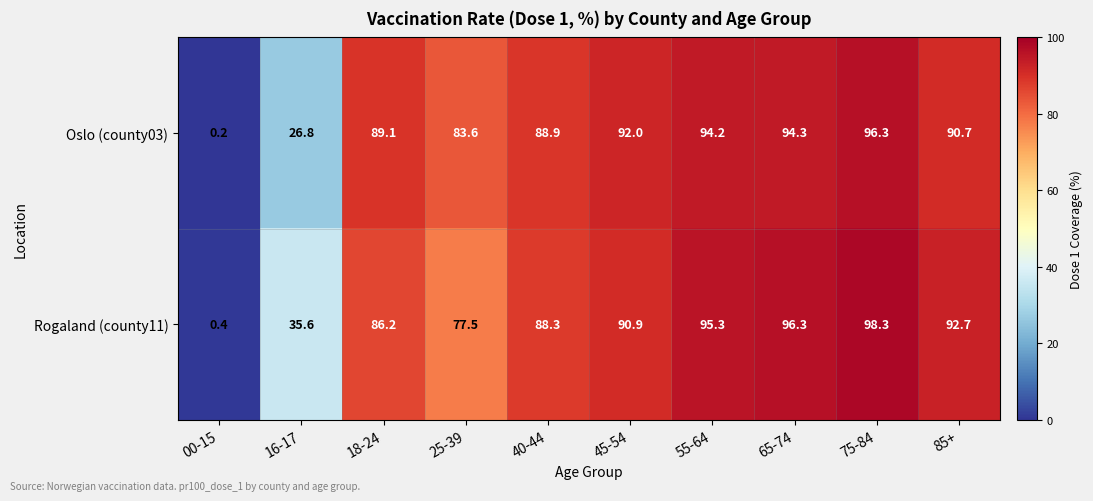

Which category has the highest value across all series?

75-84